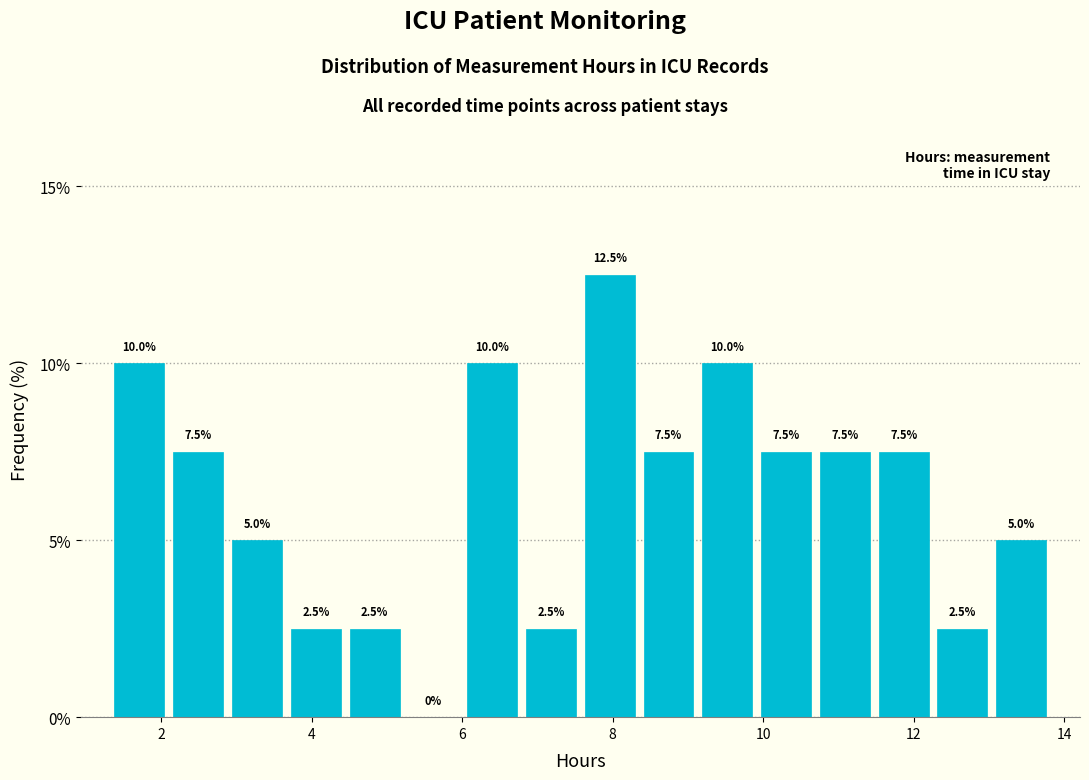

Around what value on the x-axis is the tallest bar? Give the approximate position of its centre, as read against the axis.

8.0